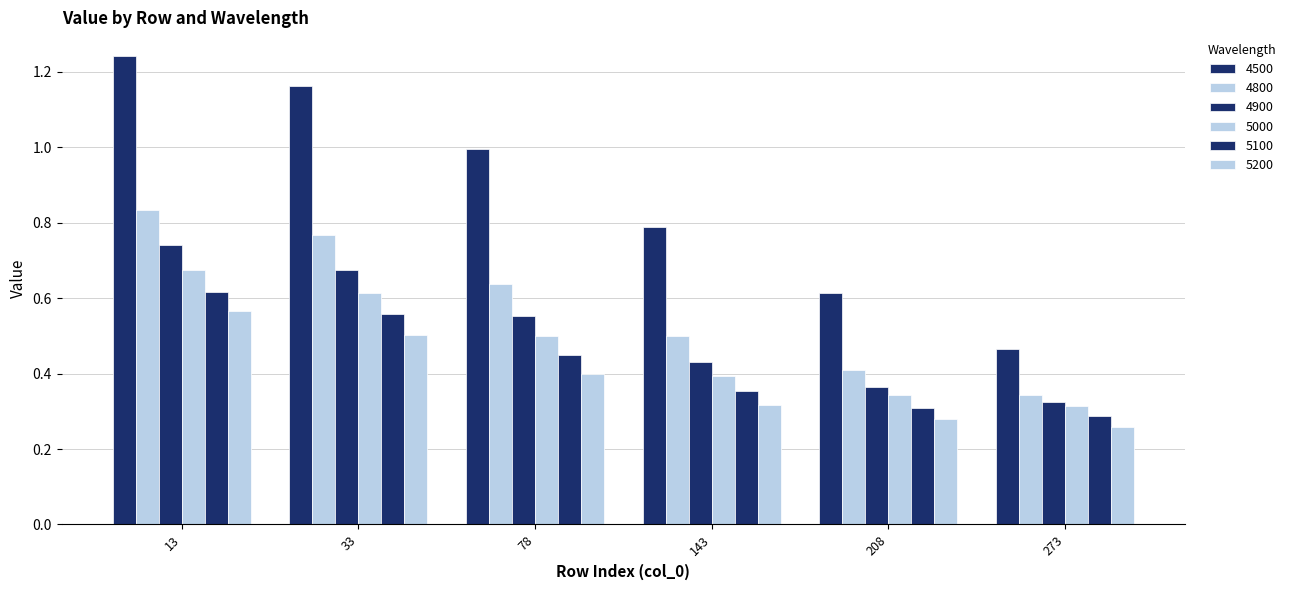

What is the average value of the 5000 series?

0.5